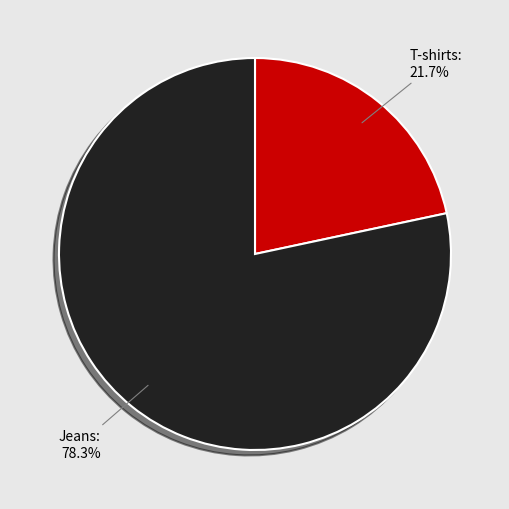

What is the smallest slice in the pie chart?

T-shirts